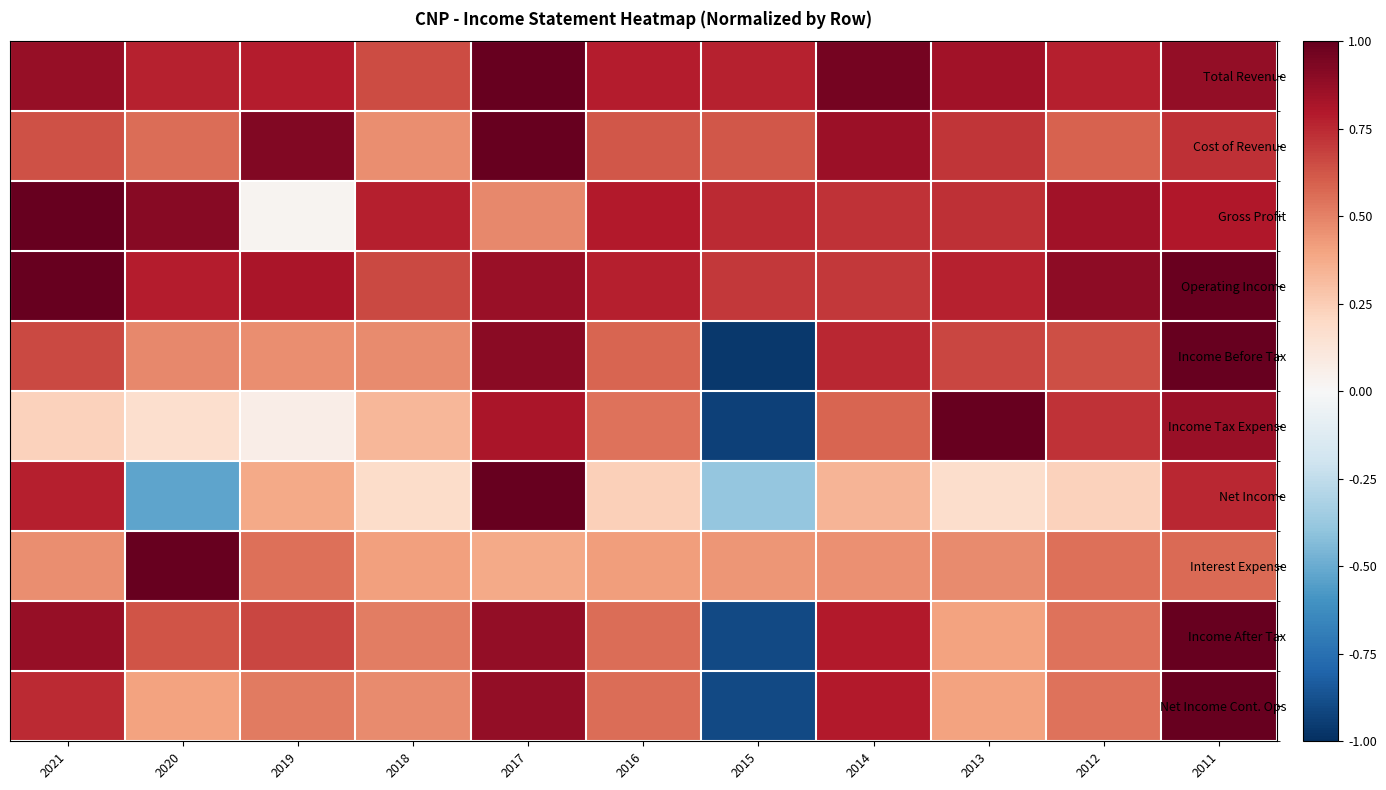

Which series has the widest spread of values?

Income Before Tax